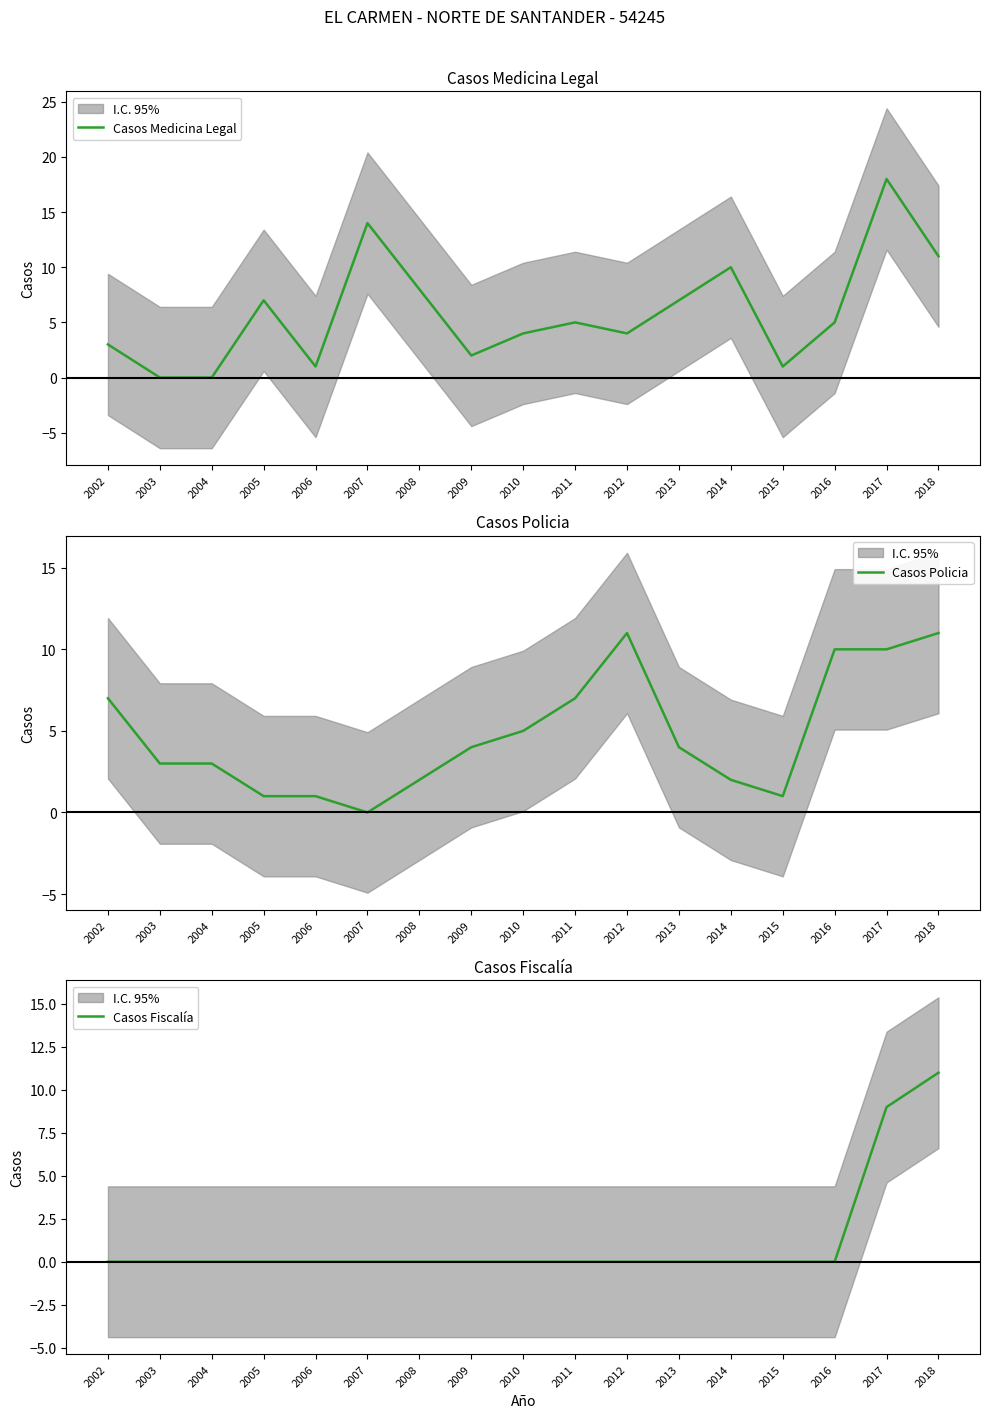

The value of Casos Policia at 2013 is 4. True or false?

True